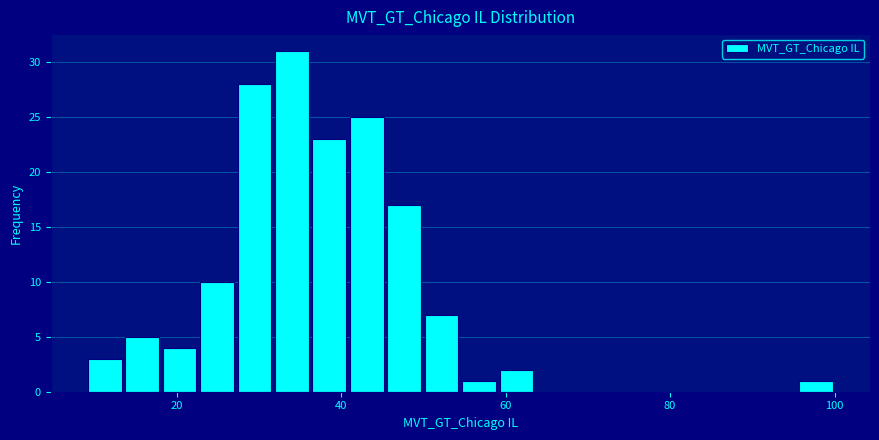

Read against the x-axis, roughly where is the centre of the tallest bar?

34